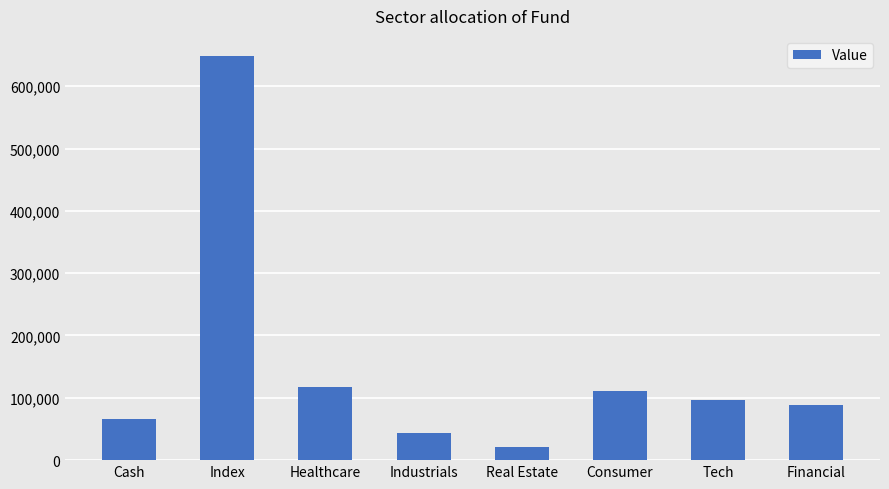

Where is the data nearest to the value 334498?

Healthcare